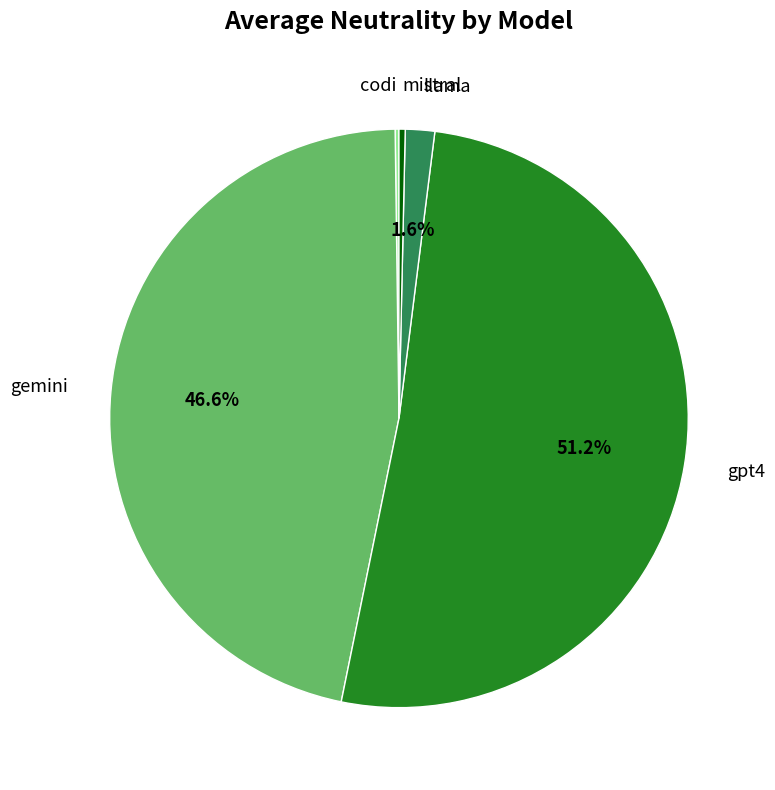

Is there any slice that represents more than half of the pie?

Yes